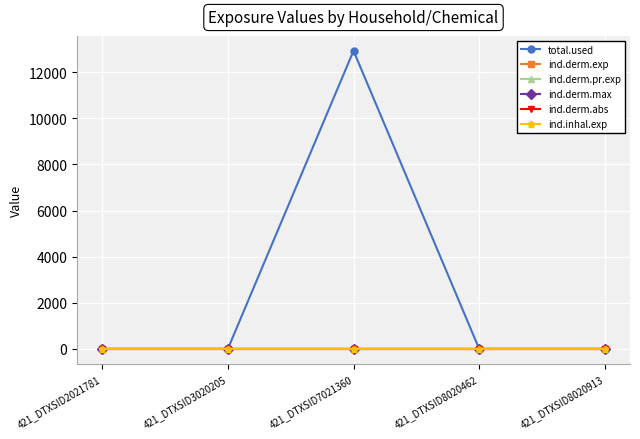

Count the ind.derm.max values in the range 0 to 1.

5